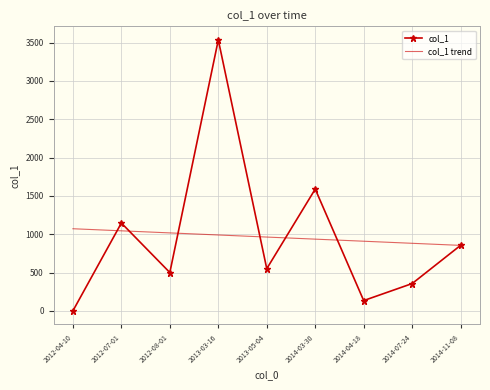

Which category has the highest value across all series?

2013-03-16